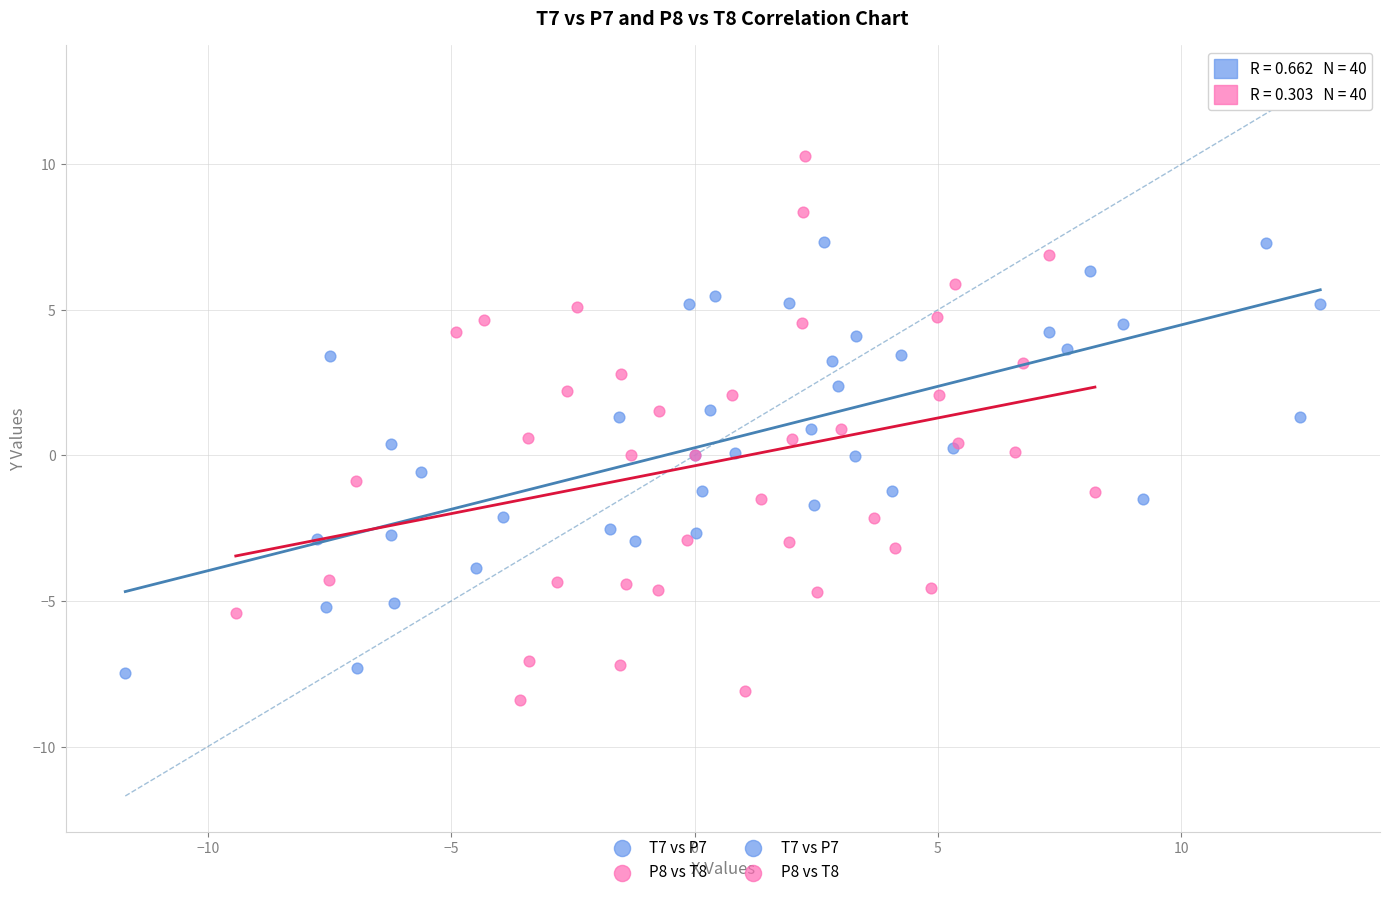

Which series reaches the minimum Y coordinate?

P8 vs T8